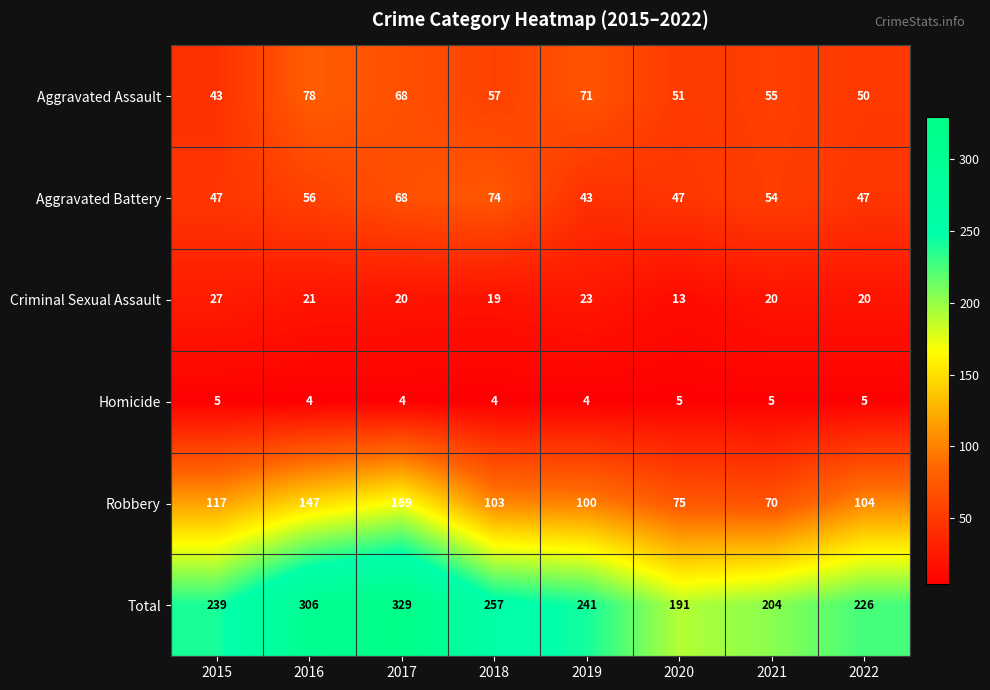

Is it true that Criminal Sexual Assault equals 10 at 2016?

False